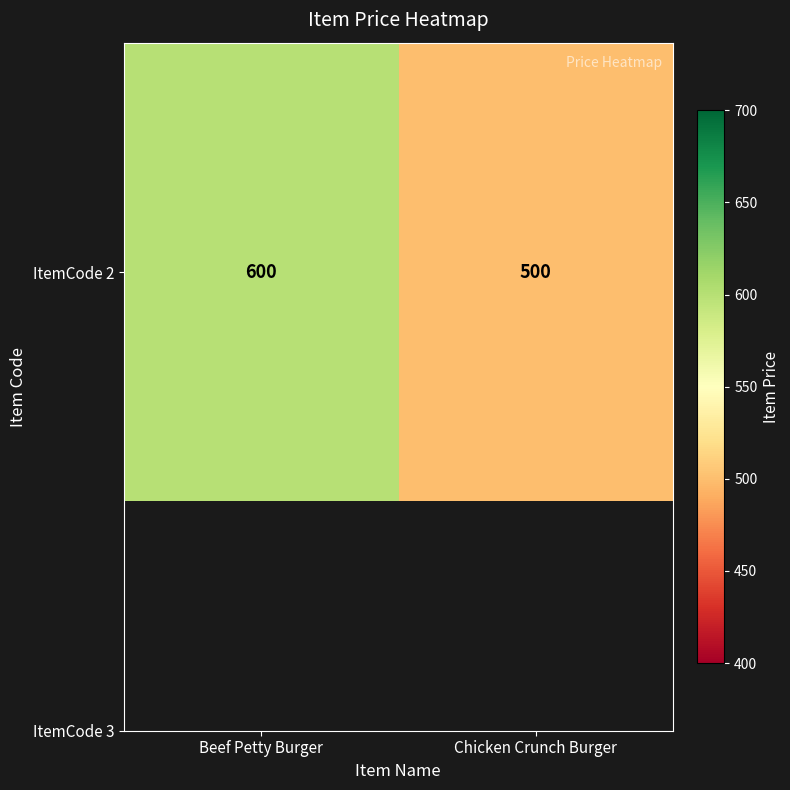

The value at Beef Petty Burger is 600. True or false?

True